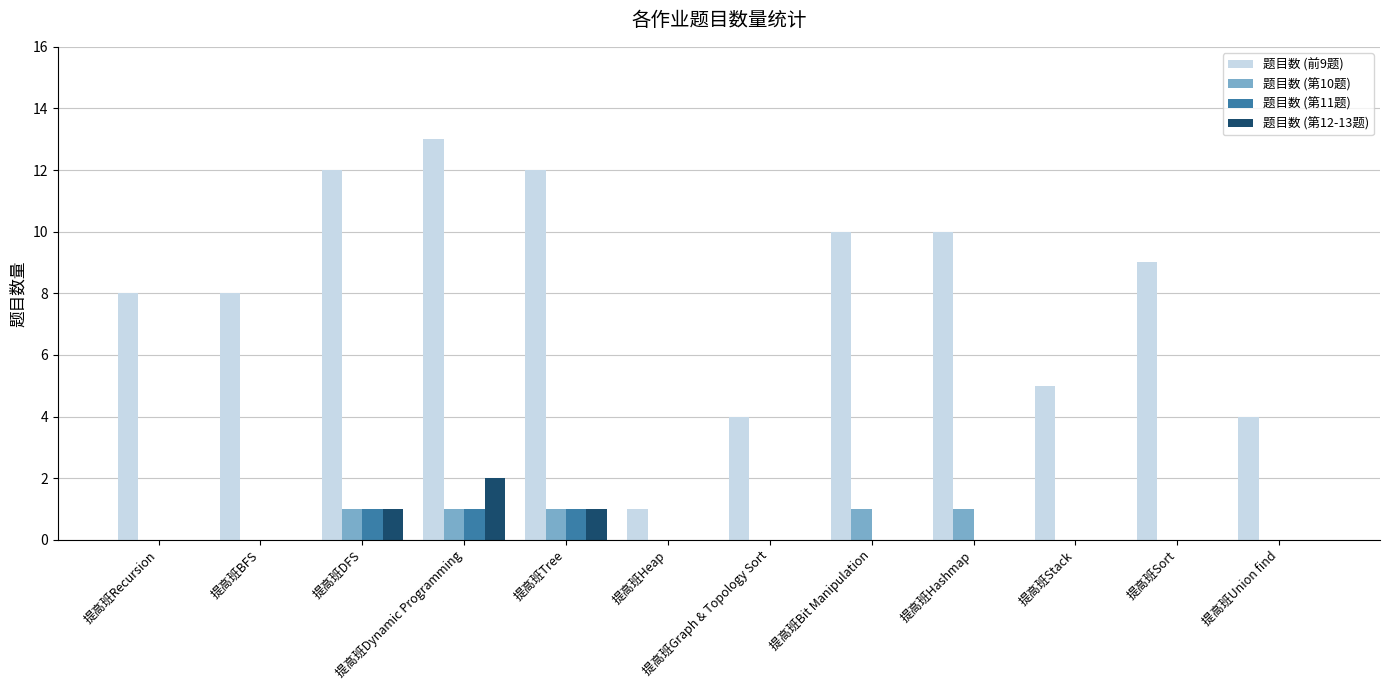

True or false: 题目数 (前9题) has a value of 3 at 提高班Stack.

False